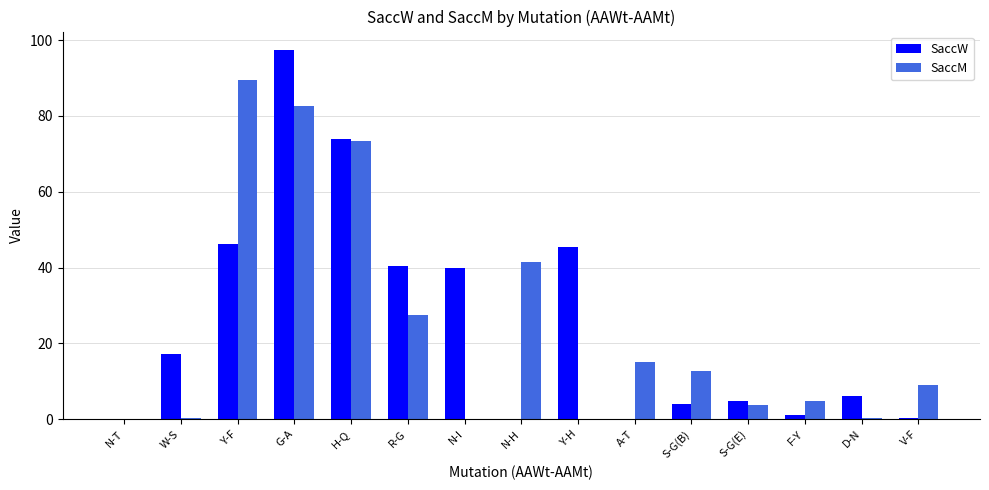

At which category is the sum across all series the highest?

G-A